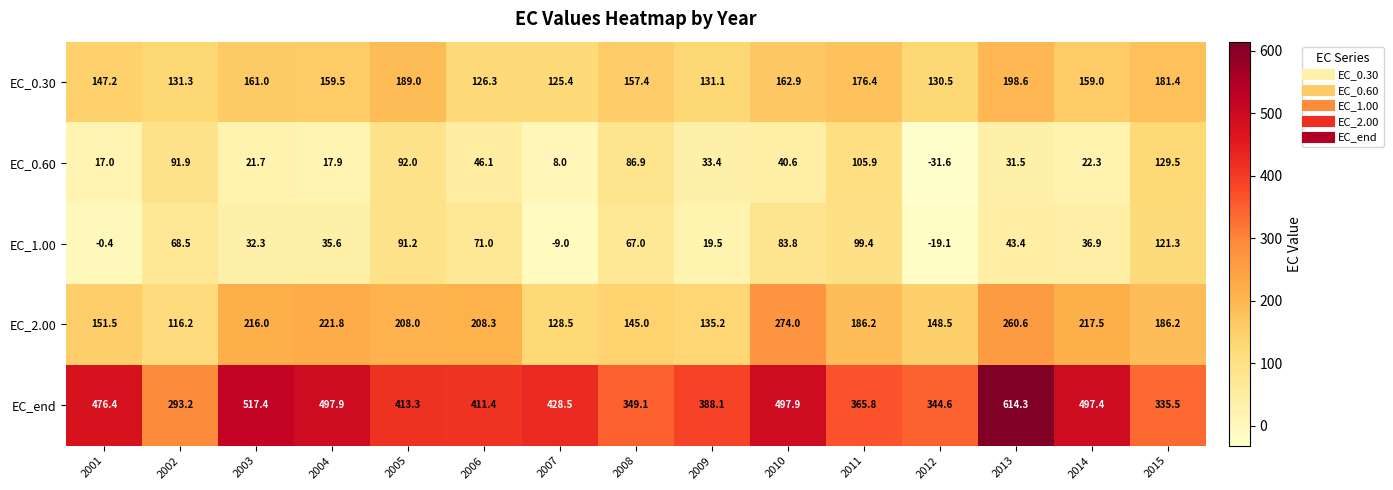

Read the EC_2.00 value at 2011.

186.2